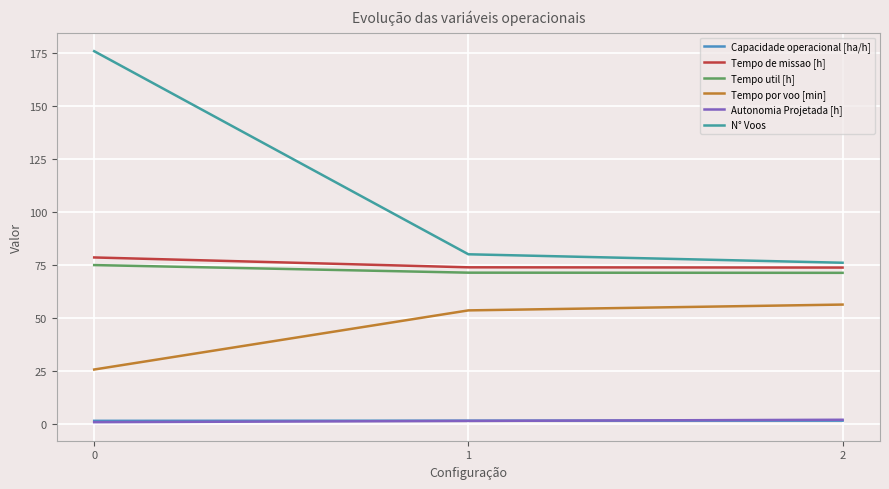

What is the total value across all series at 2?

280.3